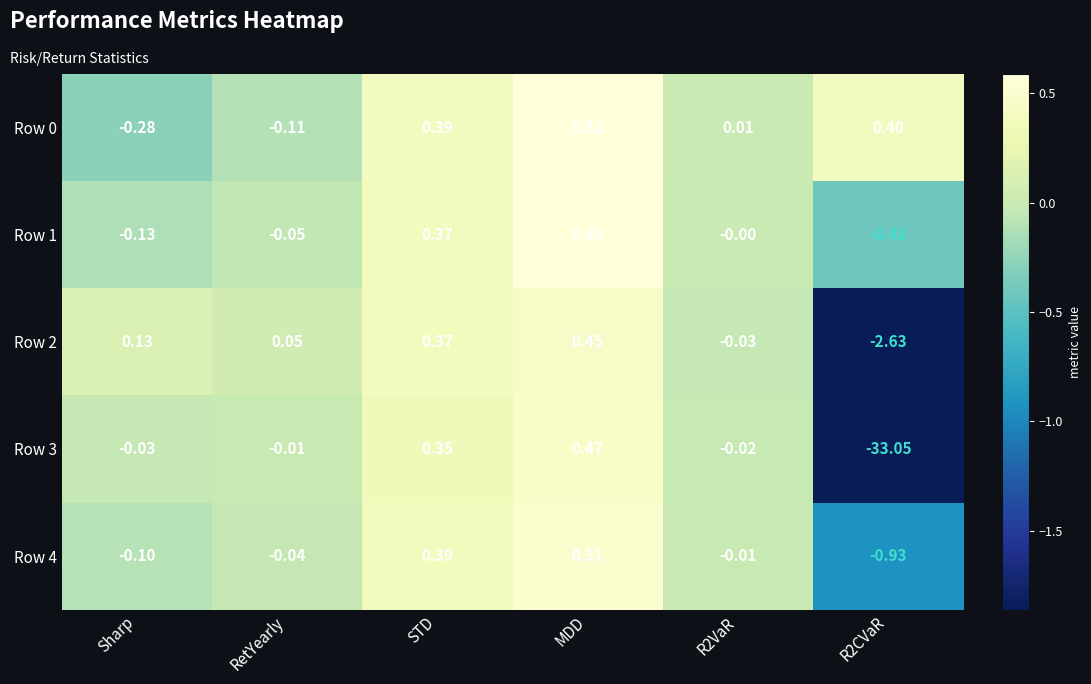

How many values in the Row 2 series exceed 0?

4